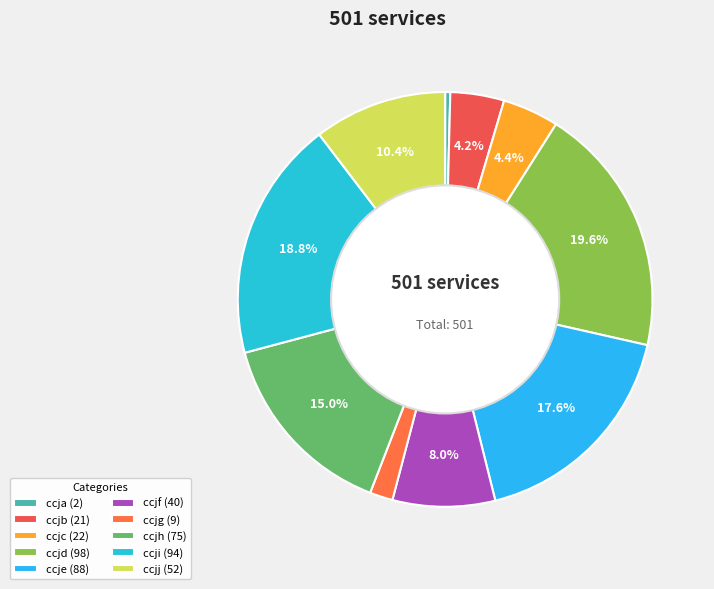

What is the change in value from ccjc to ccjj?

+30